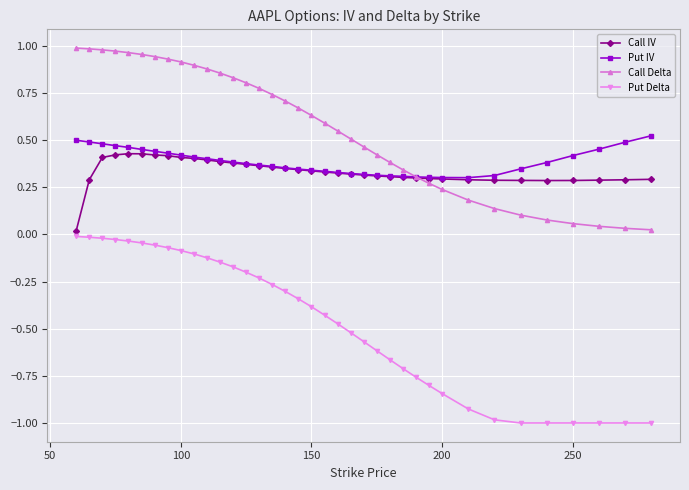

True or false: Put IV and Put Delta cross at least once.

False